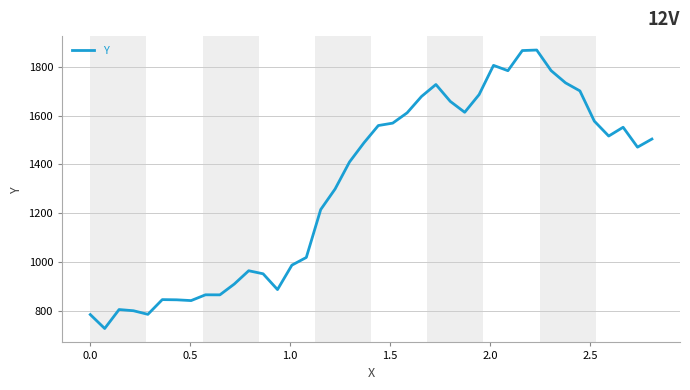

What is the difference between the maximum and minimum values?

1141.6